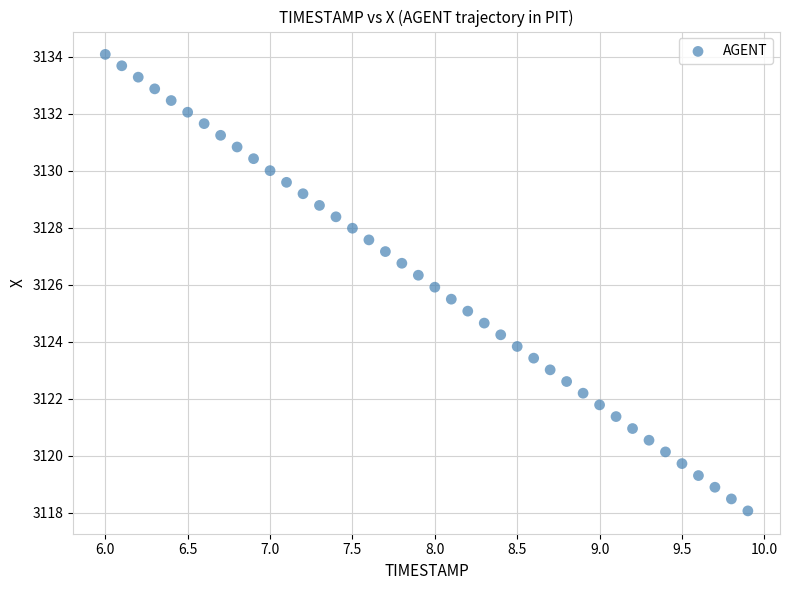

What is the range of Y values (max minus min)?

16.0